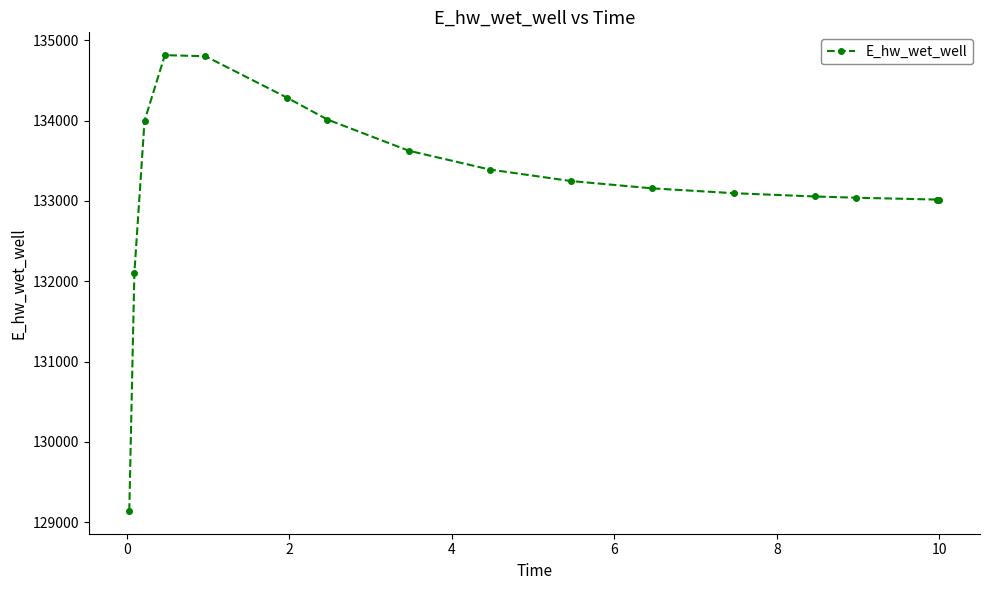

What is the minimum value shown in the chart?

129139.8